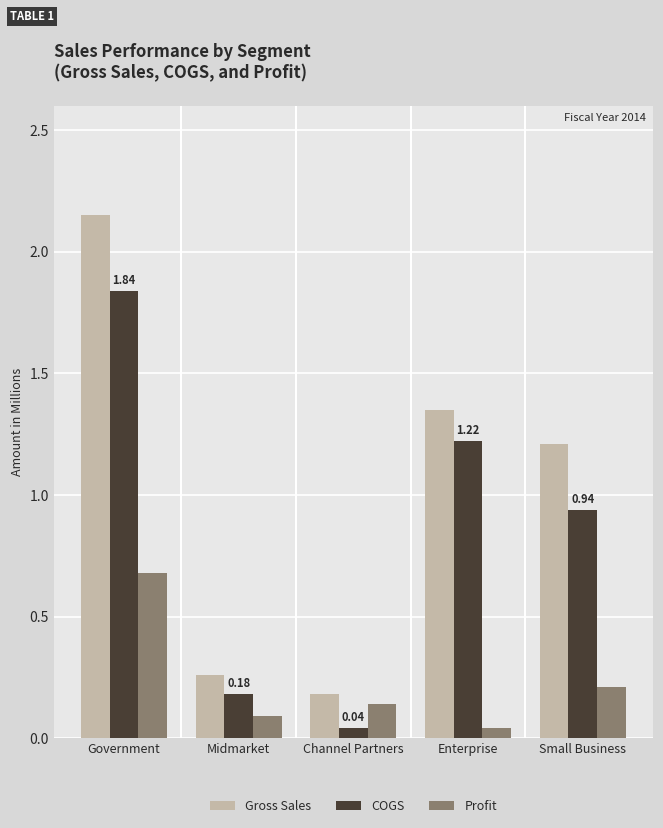

List the labels in order of Gross Sales value, largest first.

Government, Enterprise, Small Business, Midmarket, Channel Partners